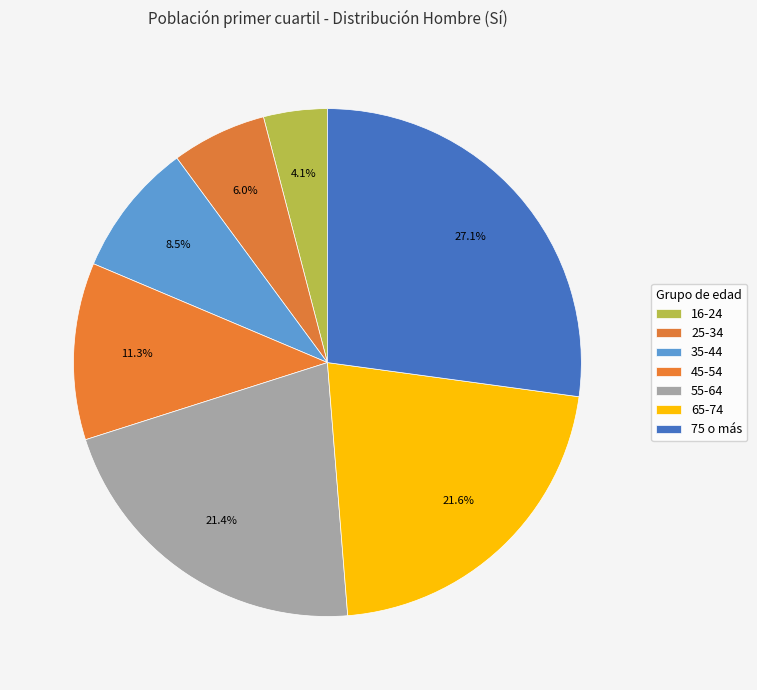

Does 25-34 represent more than half of the total?

No